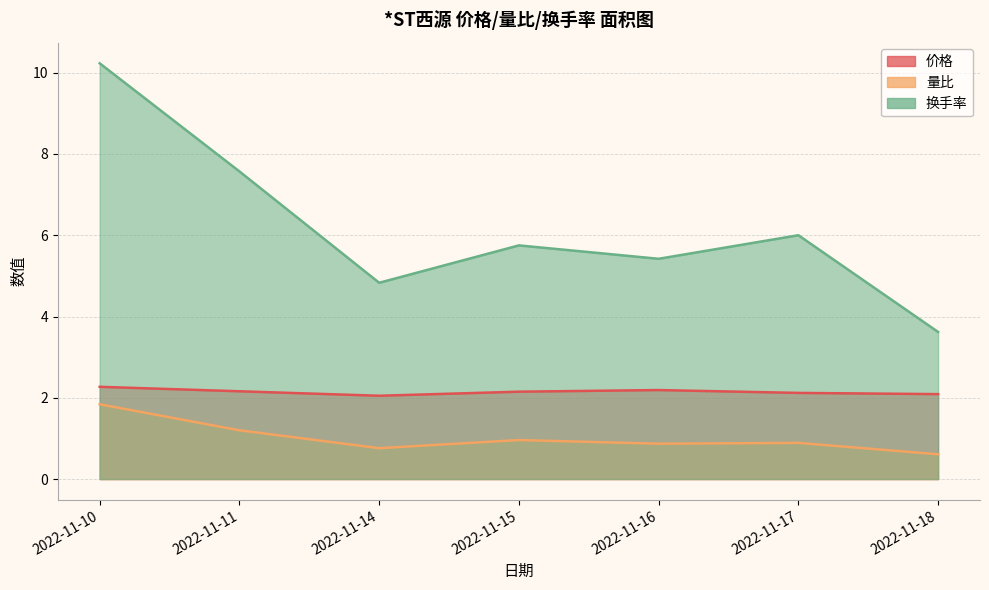

Between 2022-11-17 and 2022-11-15, which is larger?

2022-11-15